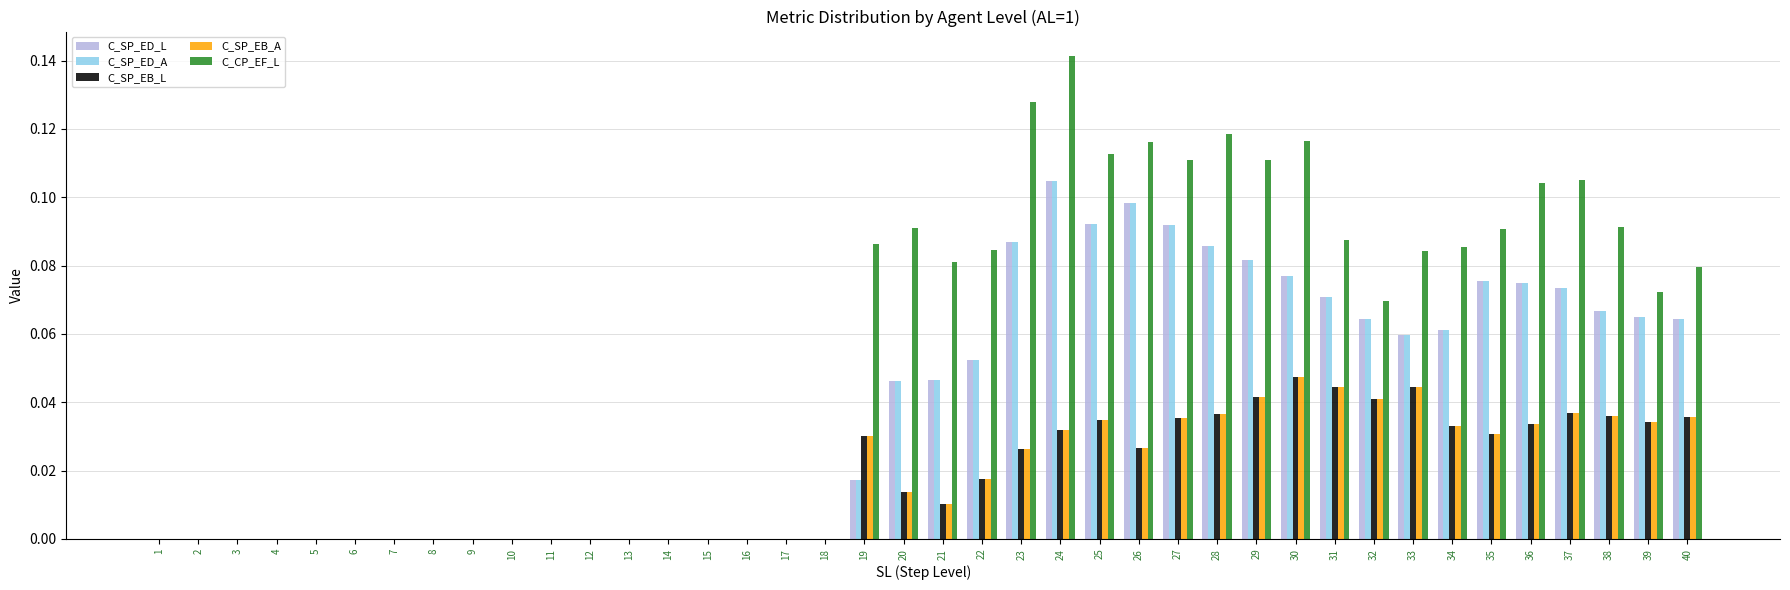

How many groups of bars are there?

40